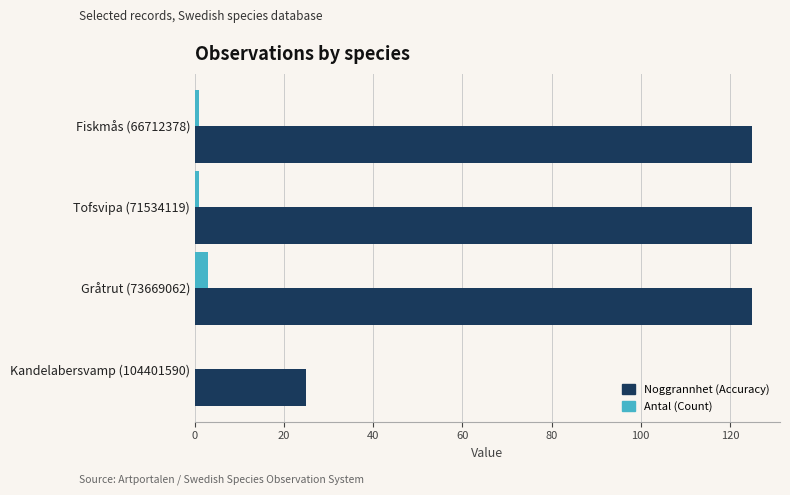

Is the value of Noggrannhet (Accuracy) at Tofsvipa (71534119) greater than the value of Antal (Count) at Kandelabersvamp (104401590)?

Yes